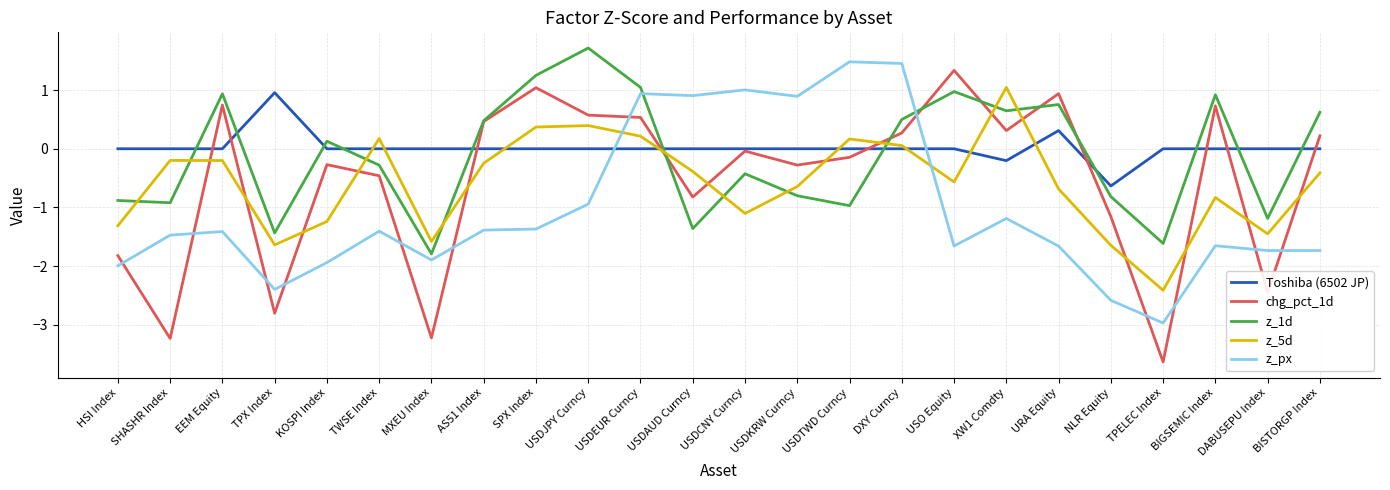

How many values in z_5d are below zero?

17